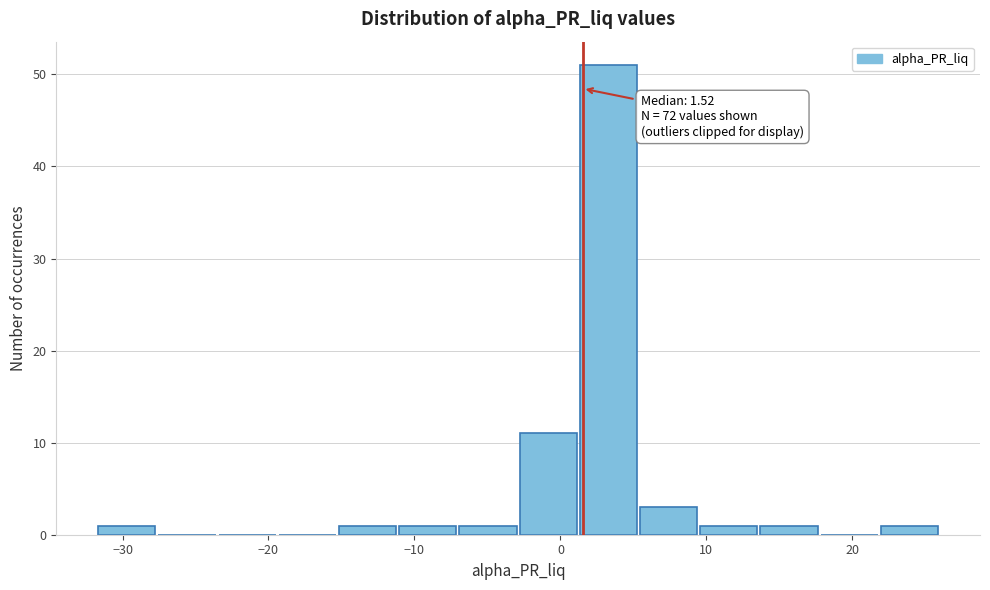

Which range on the x-axis has the tallest bar?

1 to 5